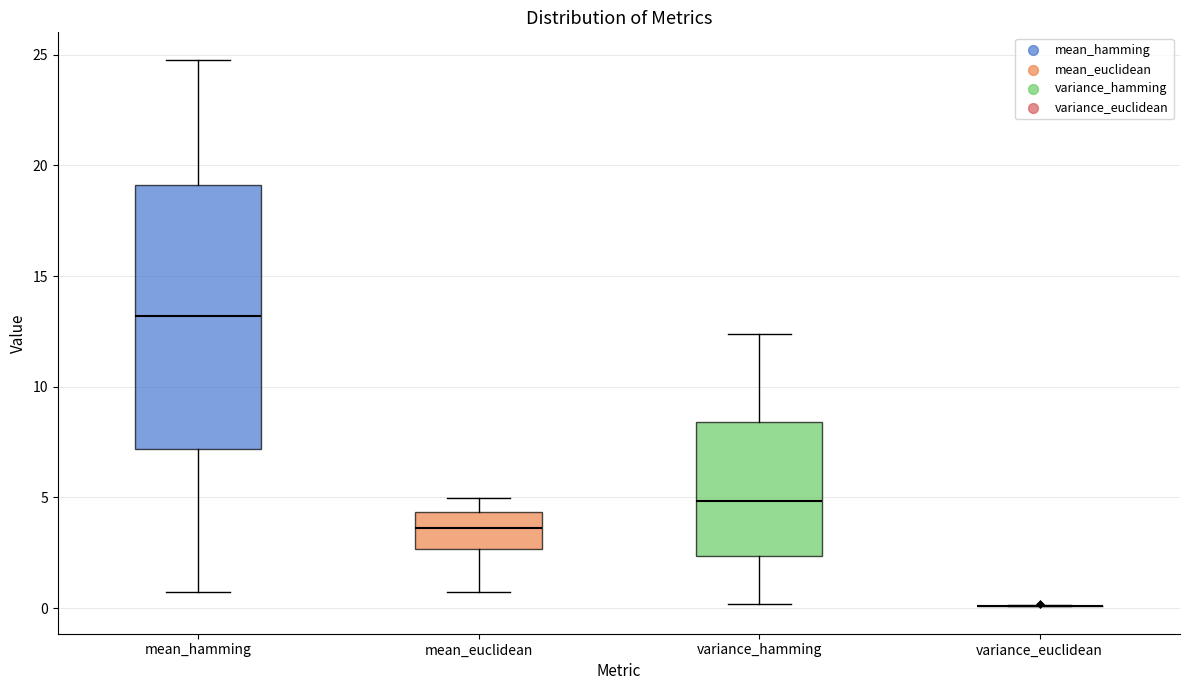

Reading left to right, transcribe this box plot: for each box, give where its median line is, the range the box spans, and where its two whiskers end, as read against the y-axis. The values are not printed on the chart, so give them approximately, as read against the axis.

mean_hamming: median 13.0, box 7.0 to 19.0, whiskers 0.5 to 25.0
mean_euclidean: median 3.5, box 2.5 to 4.5, whiskers 0.5 to 5.0
variance_hamming: median 5.0, box 2.5 to 8.5, whiskers 0.0 to 12.5
variance_euclidean: box collapsed to a line at 0.0, whiskers 0.0 to 0.0